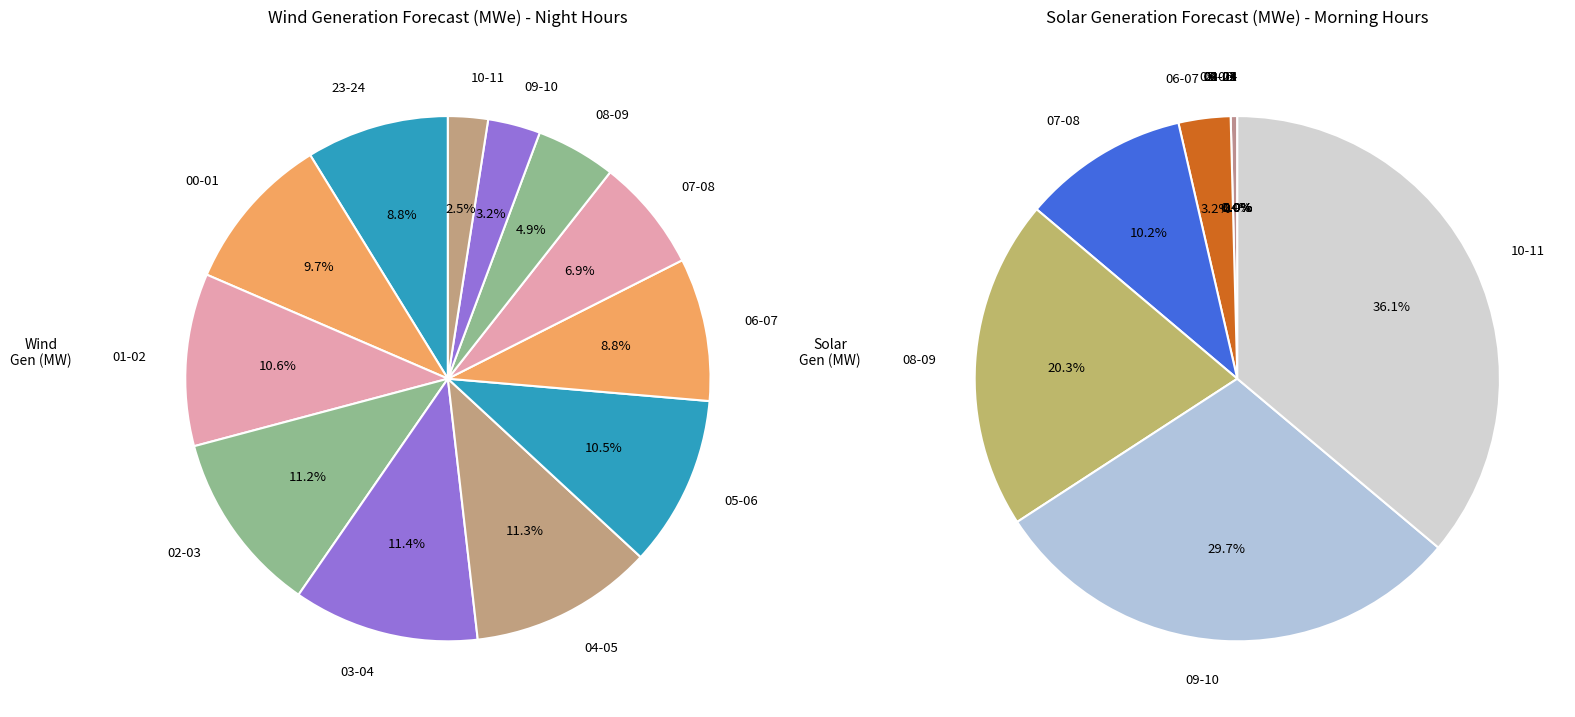

How many slices are in this pie chart?

12